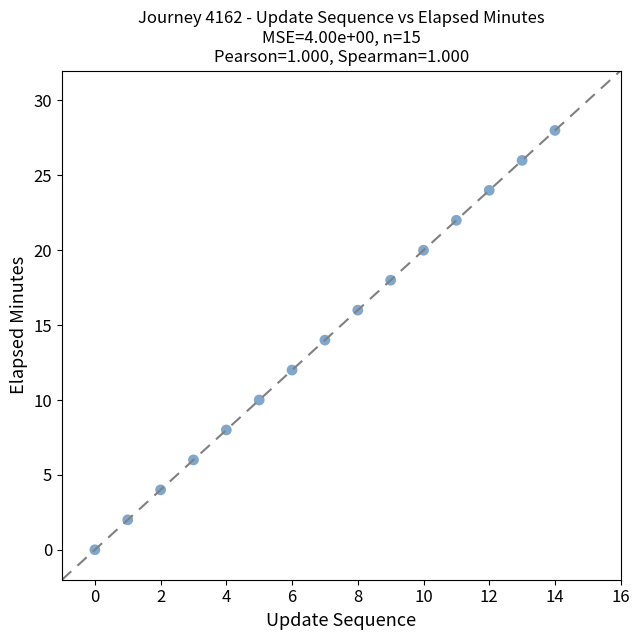

What is the range of Y values (max minus min)?

28